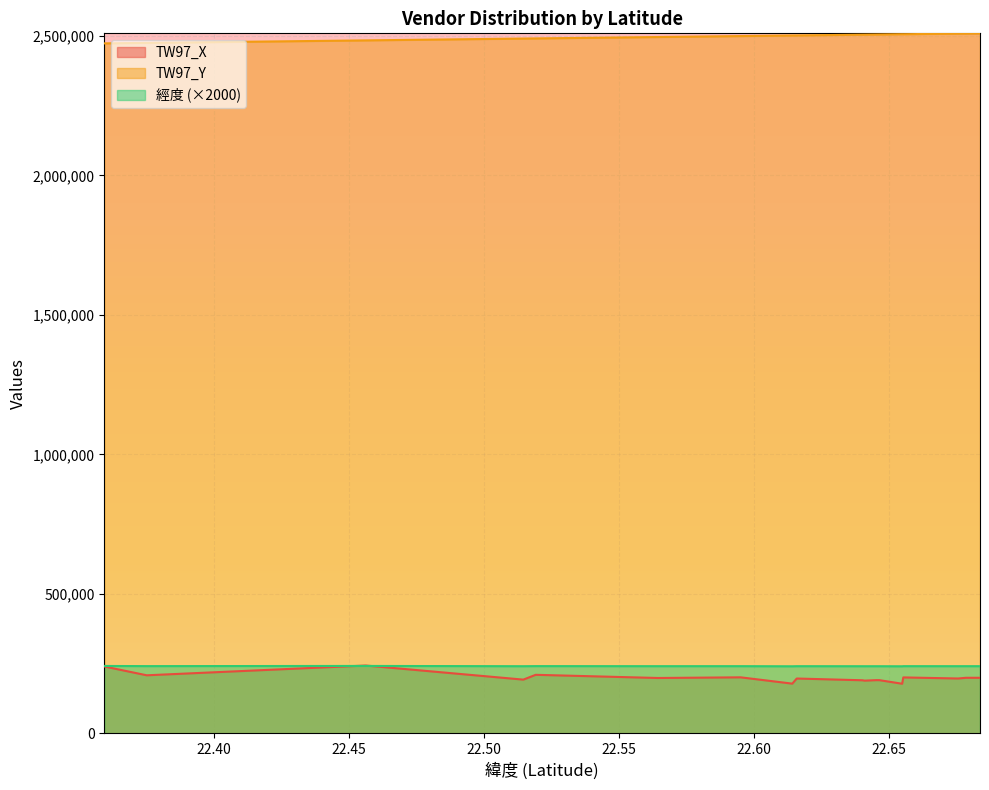

At which category is the sum across all series the highest?

22.456199